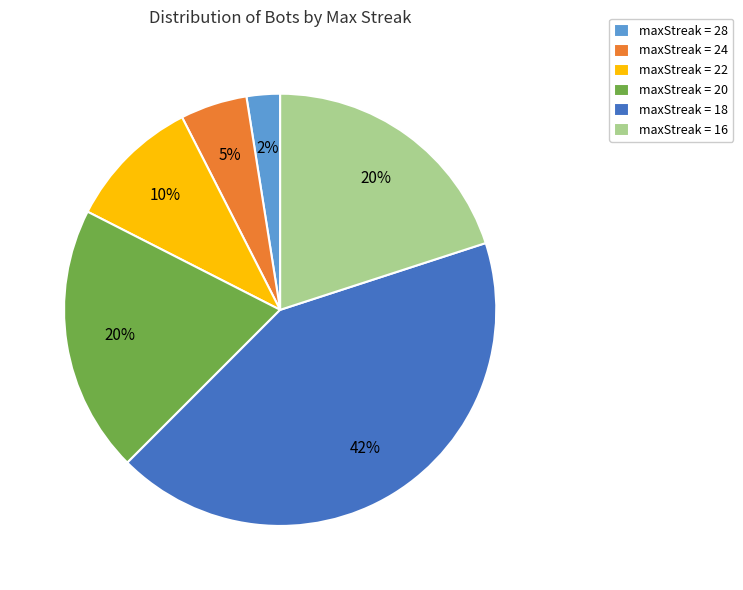

Do maxStreak = 22 and maxStreak = 24 together represent more than half of the pie?

No